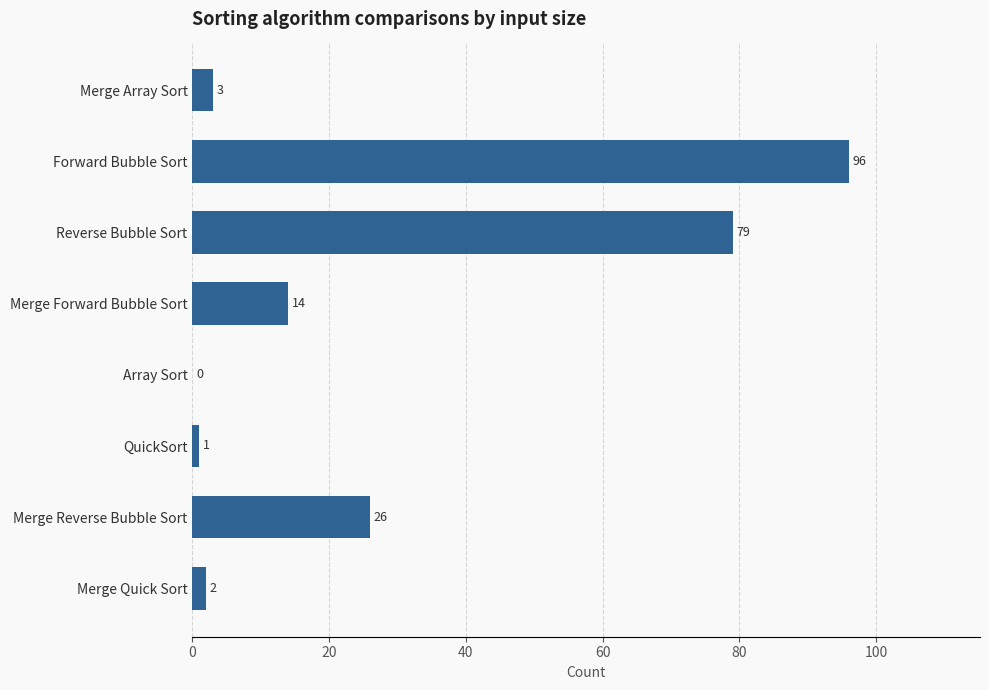

What is the sum of the values at Array Sort and Merge Reverse Bubble Sort?

26